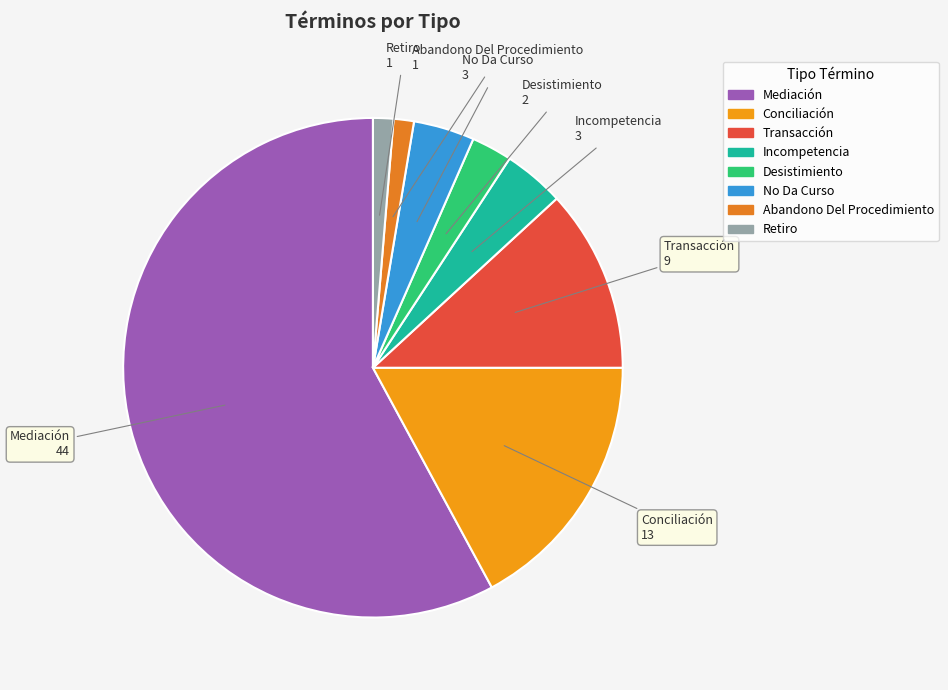

Which slice represents more than half of the pie?

Mediación